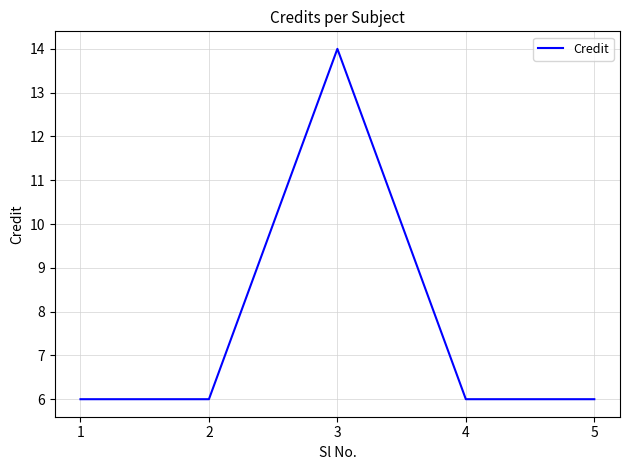

What is the ratio of the value at 3 to the value at 2?

2.3